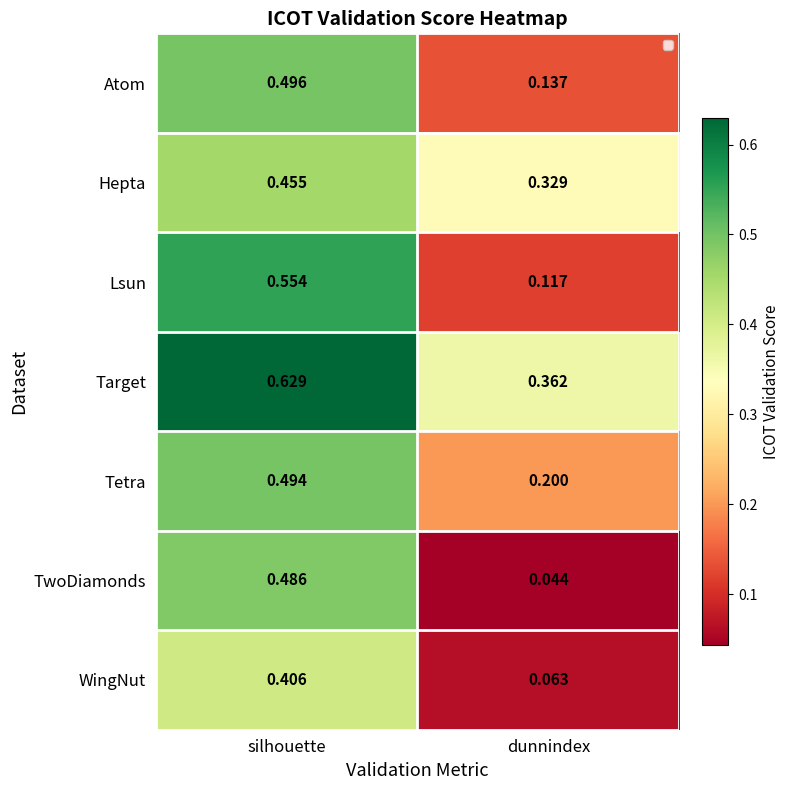

Which category has the lowest value across all series?

dunnindex